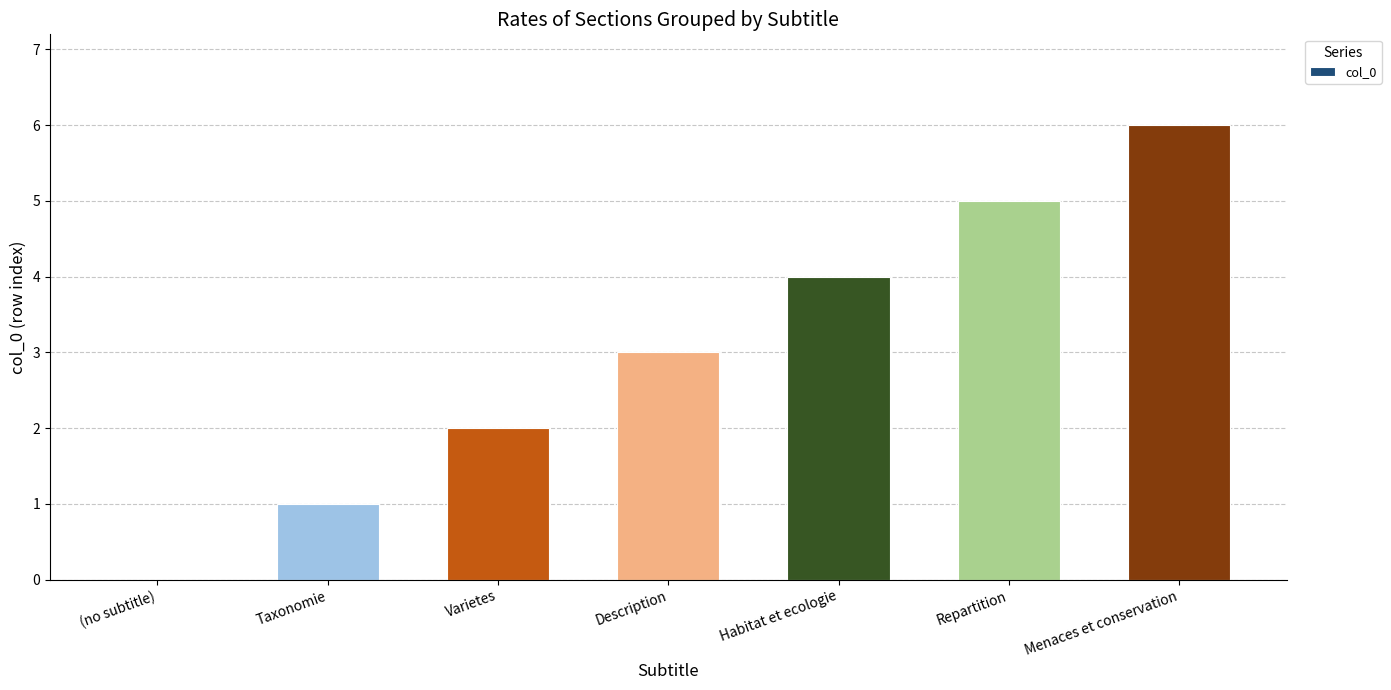

Does the chart contain stacked bars?

No